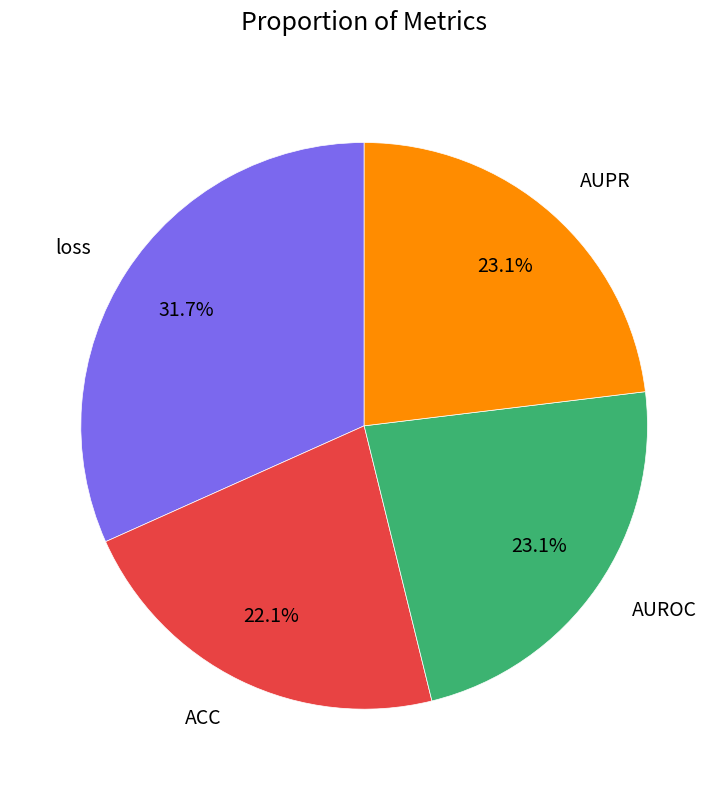

What portion of the pie excludes loss?

68.3%